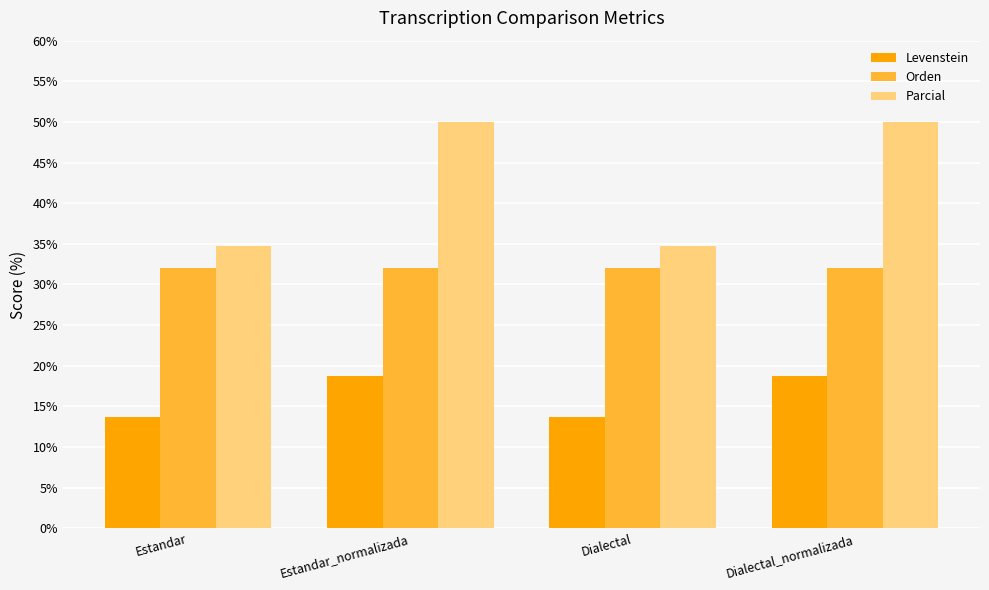

Reading left to right, extract all data points from this chart.

Levenstein: Estandar=13.6	Estandar_normalizada=18.8	Dialectal=13.6	Dialectal_normalizada=18.8
Orden: Estandar=32.0	Estandar_normalizada=32.0	Dialectal=32.0	Dialectal_normalizada=32.0
Parcial: Estandar=34.8	Estandar_normalizada=50.0	Dialectal=34.8	Dialectal_normalizada=50.0